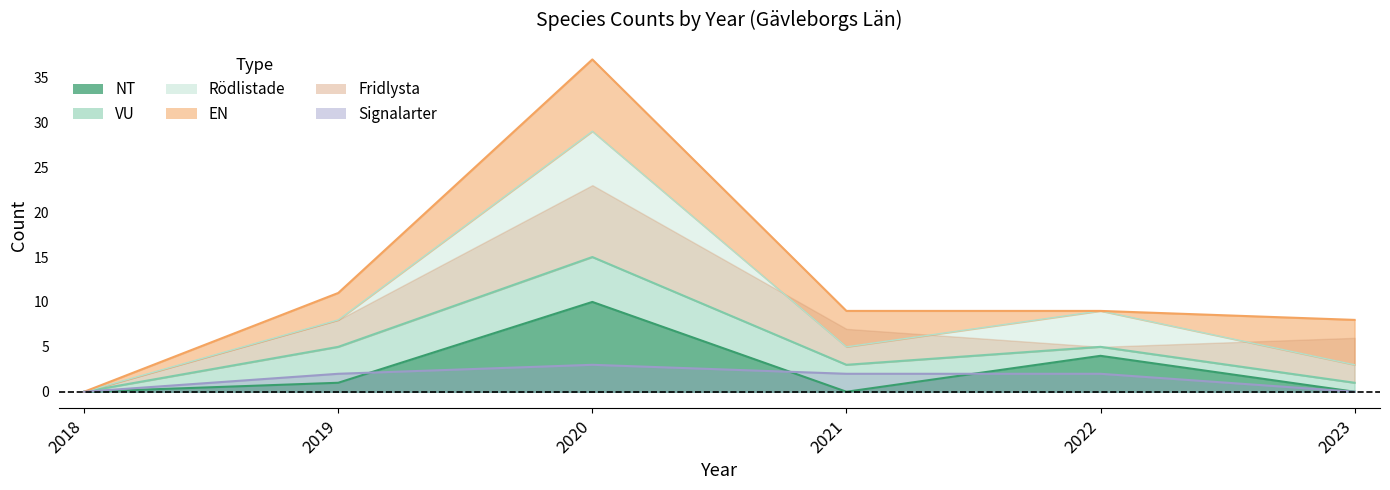

Rank the categories by Rödlistade value from highest to lowest.

2020, 2022, 2019, 2021, 2023, 2018